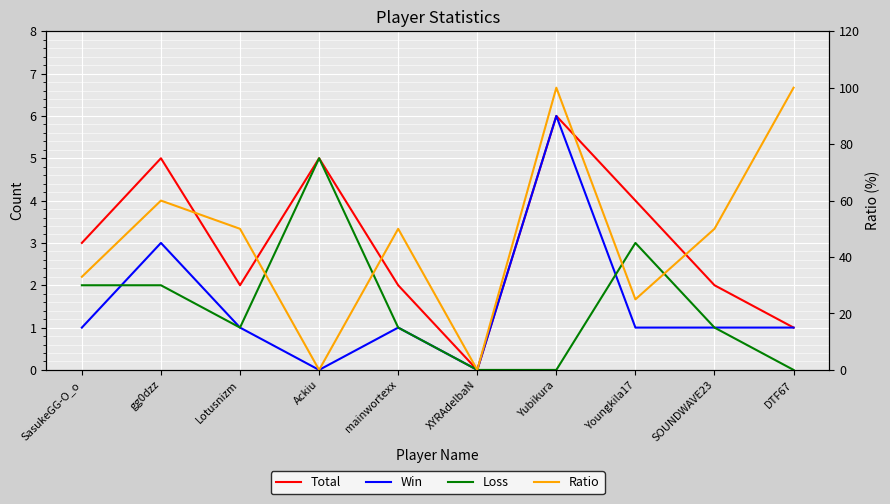

Rank the series at DTF67 from lowest to highest value.

Loss, Total, Win, Ratio